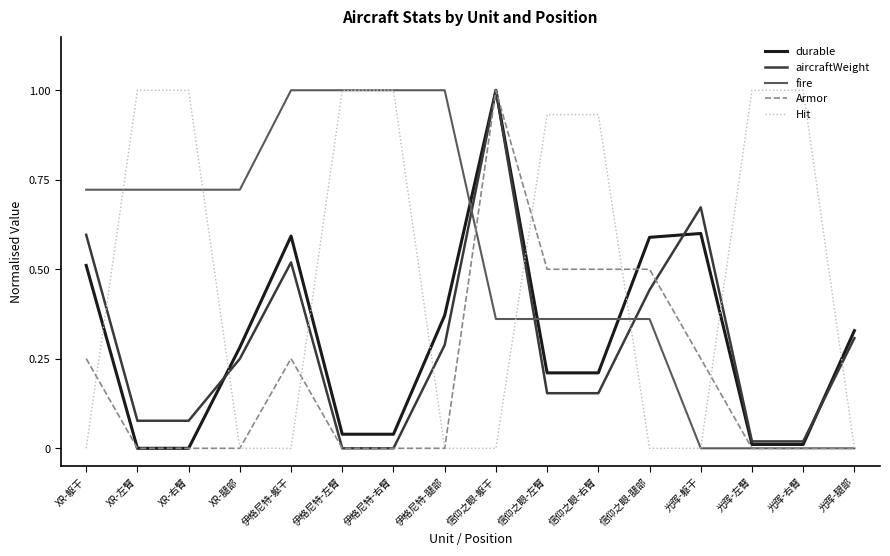

What is the spread (max minus min) of values at 信仰之眼-右臂?

0.8